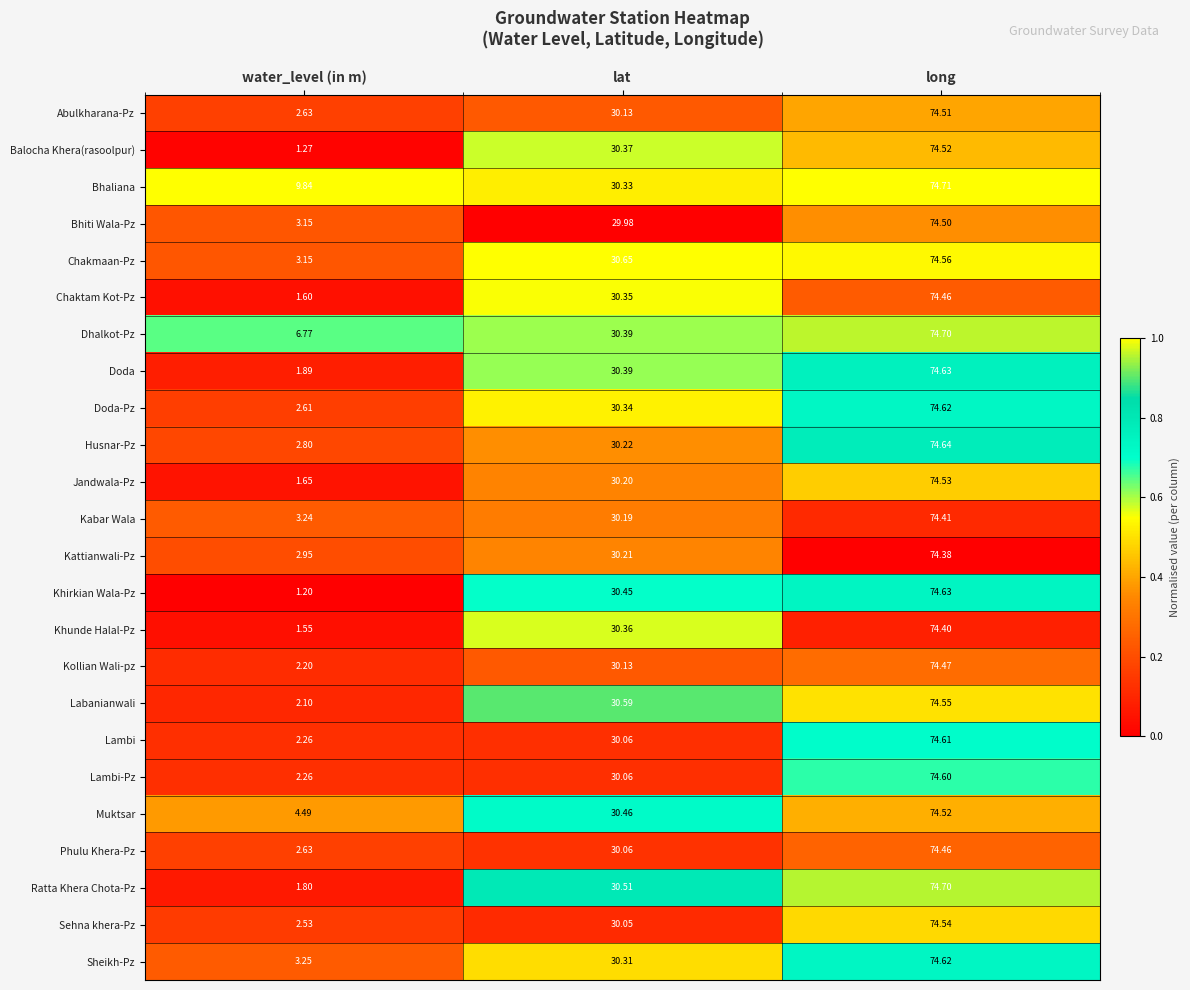

Which series changed the most between water_level (in m) and long?

Khirkian Wala-Pz